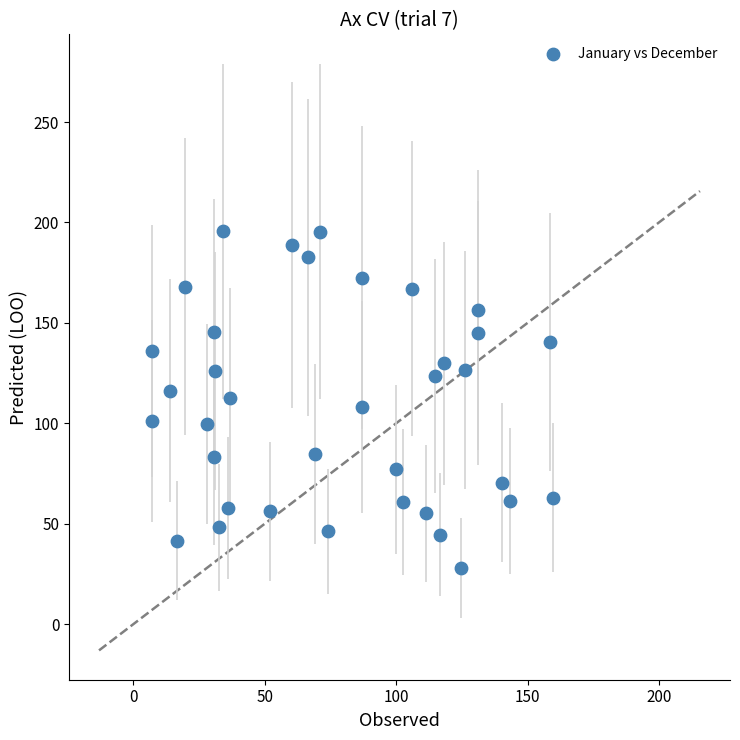

What is the range of Y values (max minus min)?

167.6